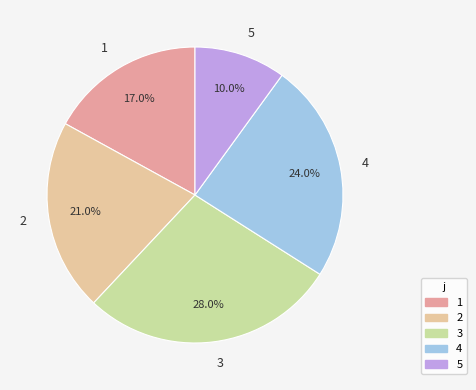

To the nearest percent, what is the combined percentage of 4 and 2?

45%